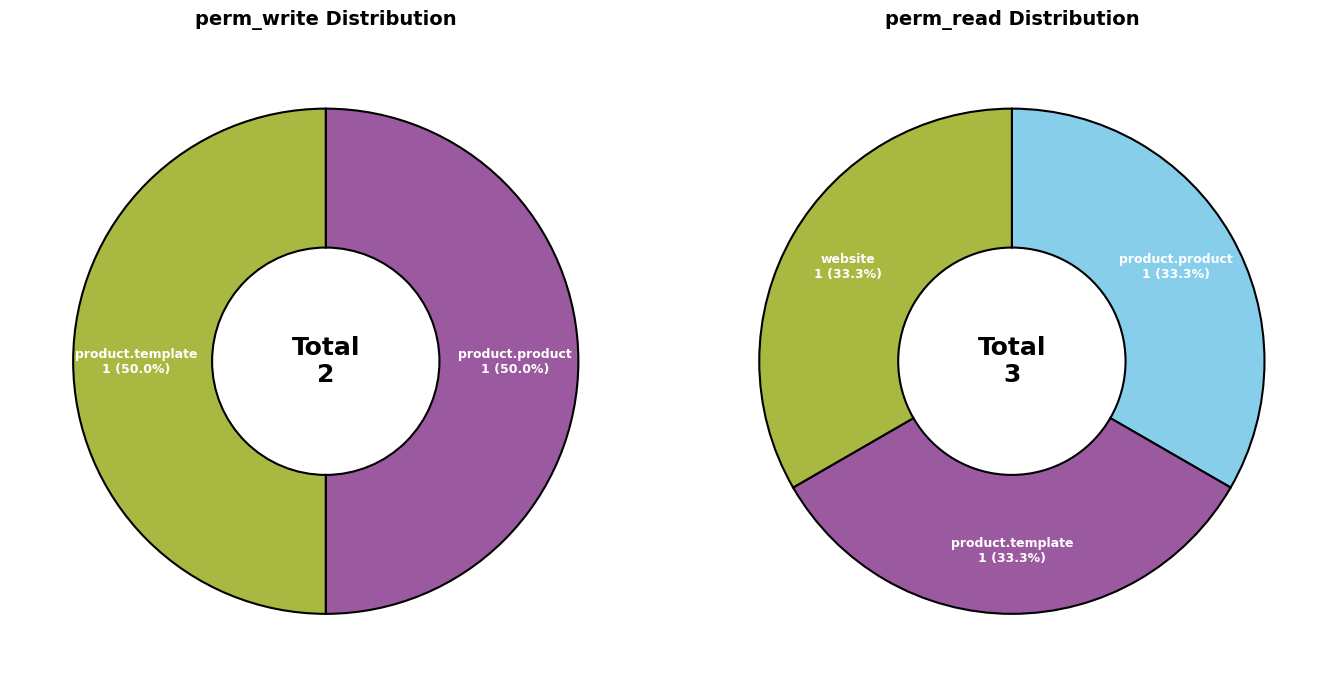

To the nearest percent, what portion does access_product_template_product_template represent?

50%